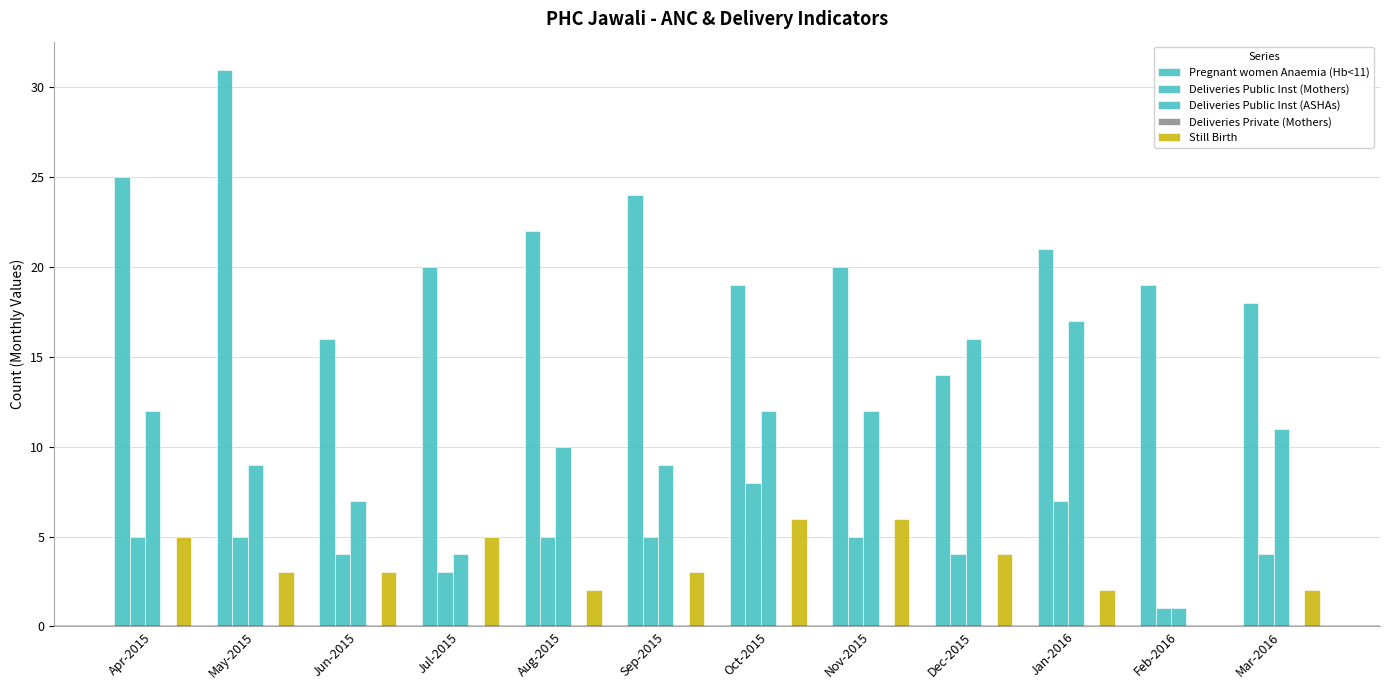

How many data points does each series have?

12